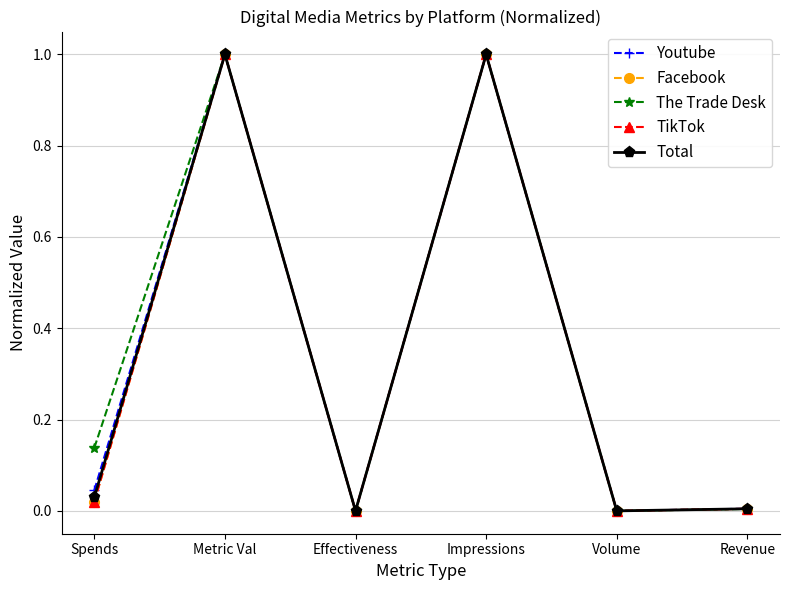

What is the highest value of the Facebook series?

1.0